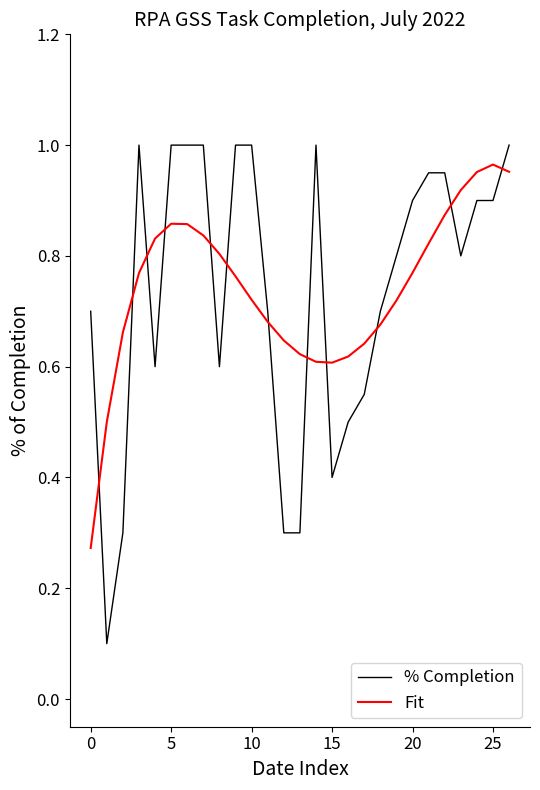

Which series has the widest spread of values?

% Completion